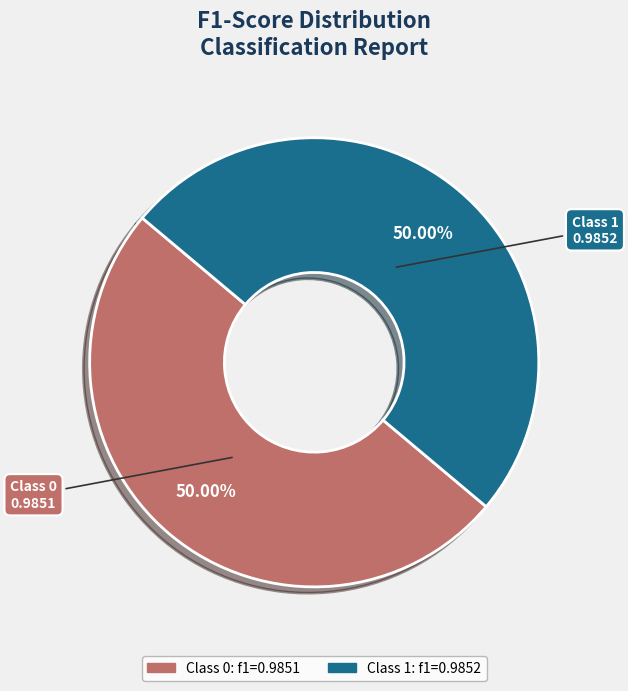

How many segments does this pie chart have?

2